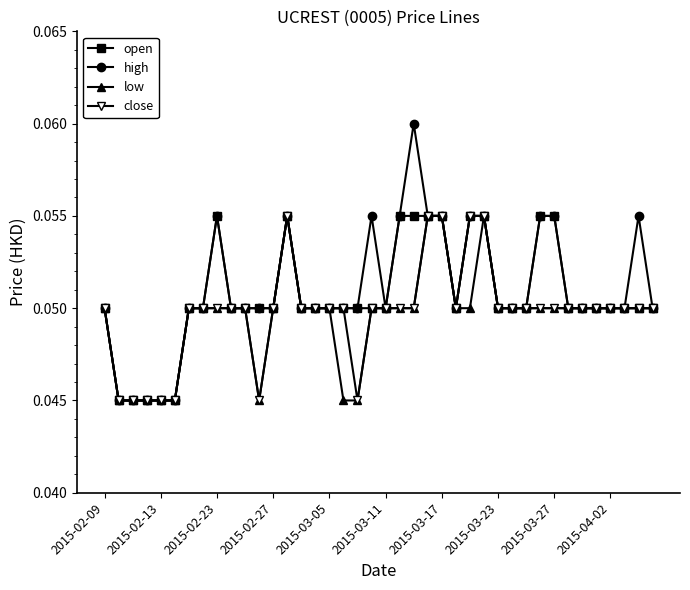

True or false: open has more than 0 interior local peaks.

True